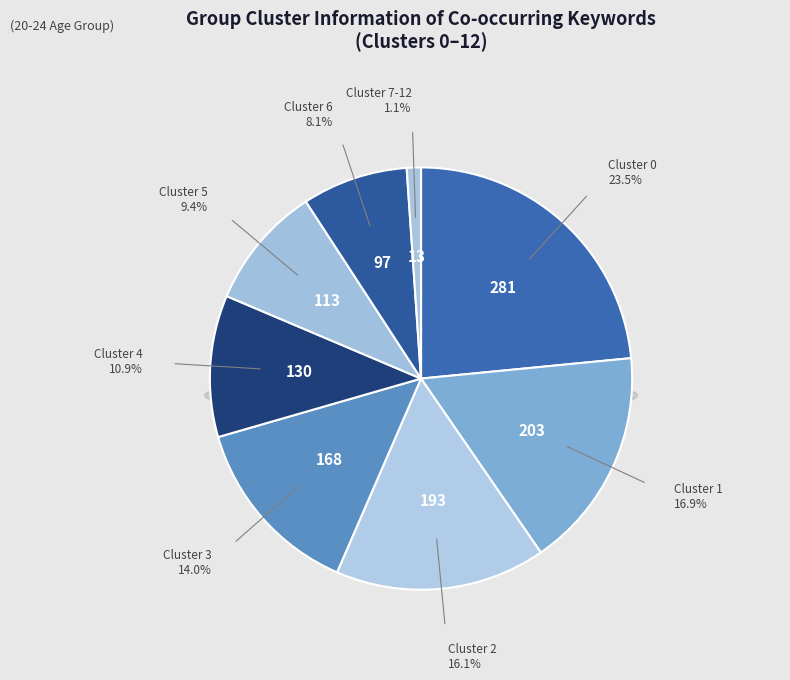

True or false: Cluster 4 accounts for 21% of the total.

False